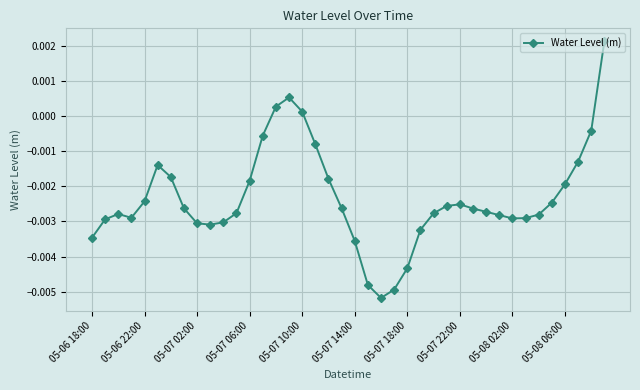

How many data points are less than 0?

36